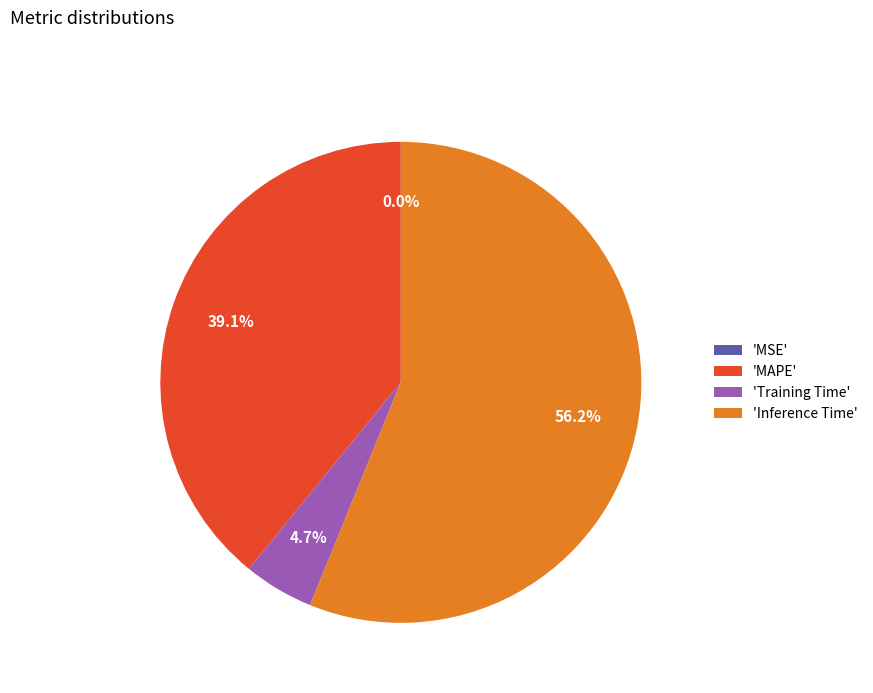

Does any single category account for the majority?

Yes